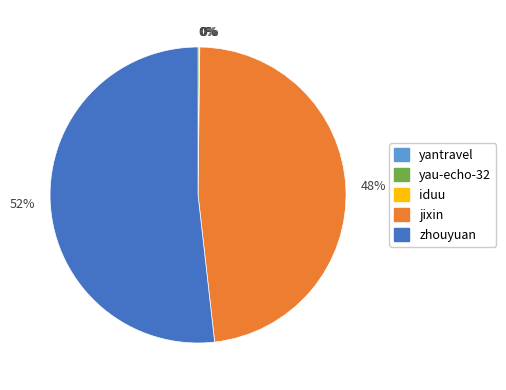

Which slice represents more than half of the pie?

zhouyuan